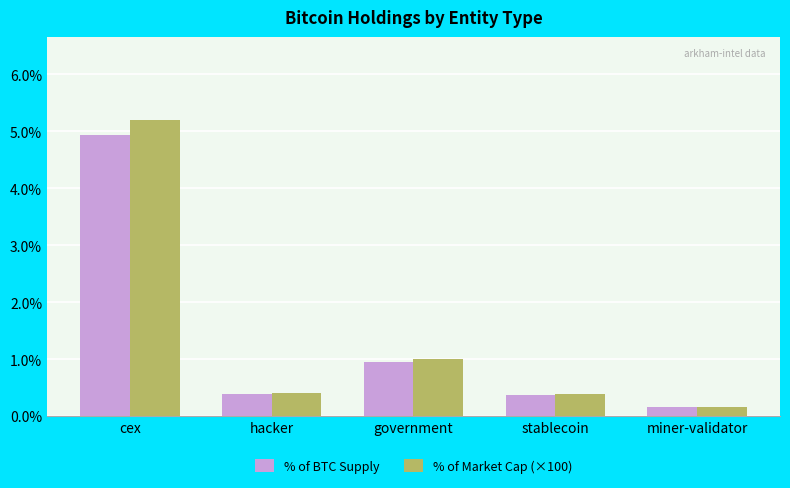

Which category has the lowest value in the % of Market Cap (×100) series?

miner-validator